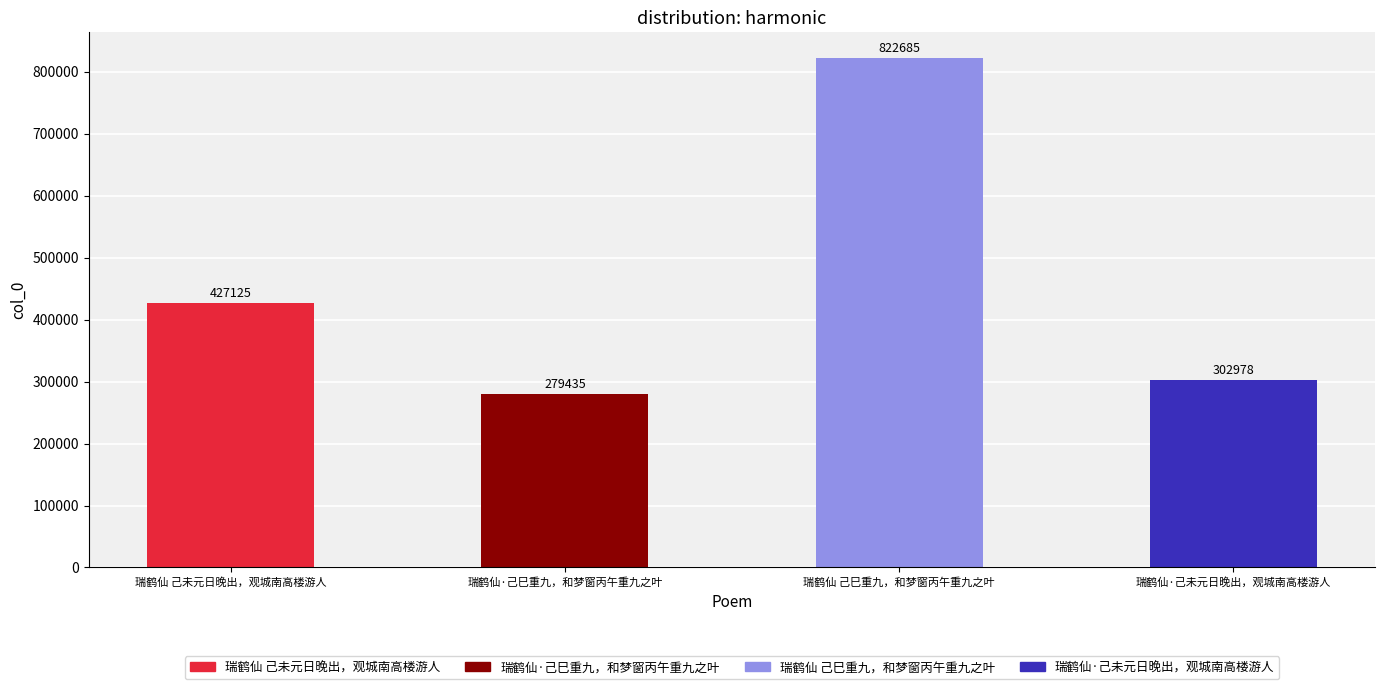

Reading right to left, extract all data points from this chart.

瑞鹤仙·己未元日晚出，观城南高楼游人=302978	瑞鹤仙 己巳重九，和梦窗丙午重九之叶=822685	瑞鹤仙·己巳重九，和梦窗丙午重九之叶=279435	瑞鹤仙 己未元日晚出，观城南高楼游人=427125